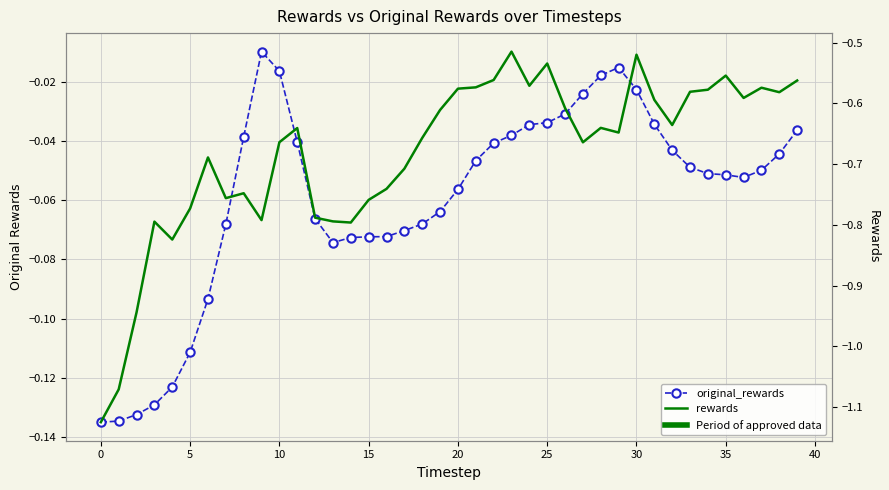

What is the average value of the rewards series?

-0.7